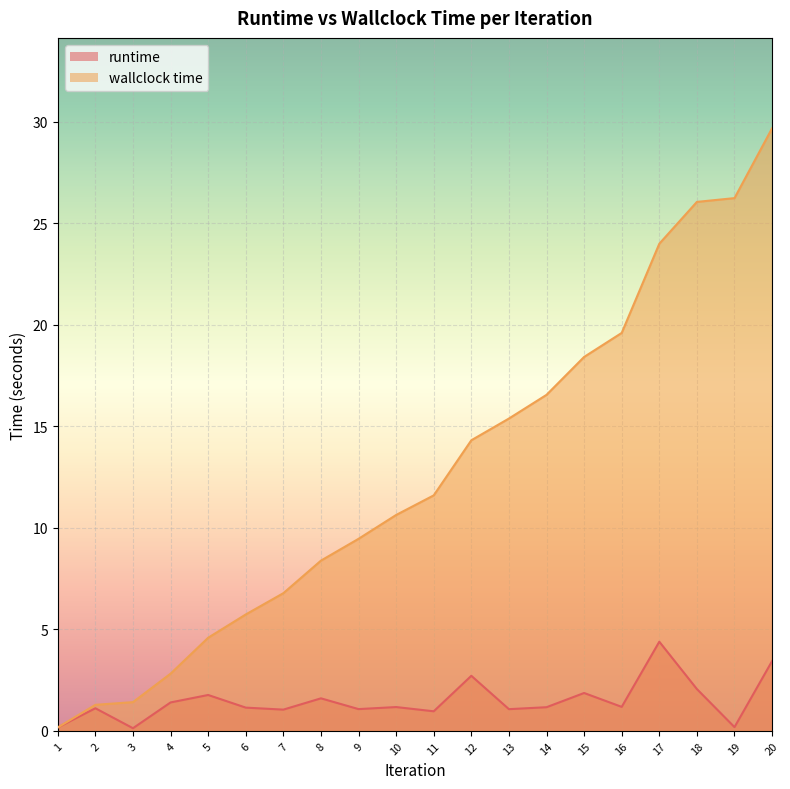

Rank the series by their average value, from lowest to highest.

runtime, wallclock time